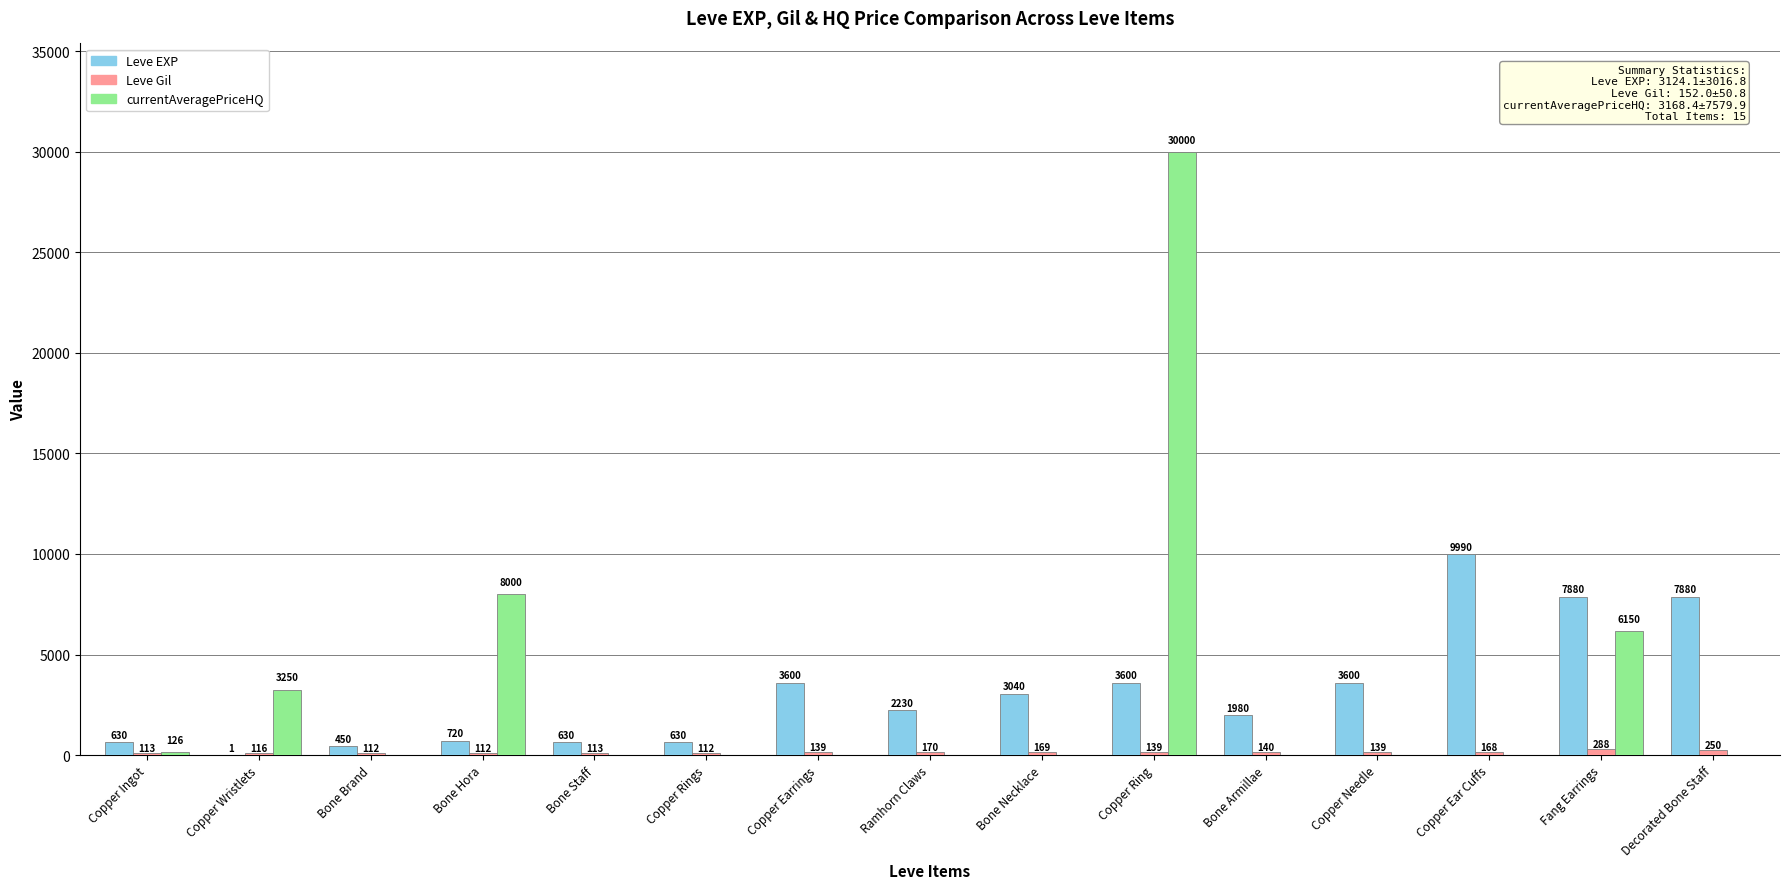

What is the approximate value of Leve EXP at Copper Rings, to the nearest 10?

630